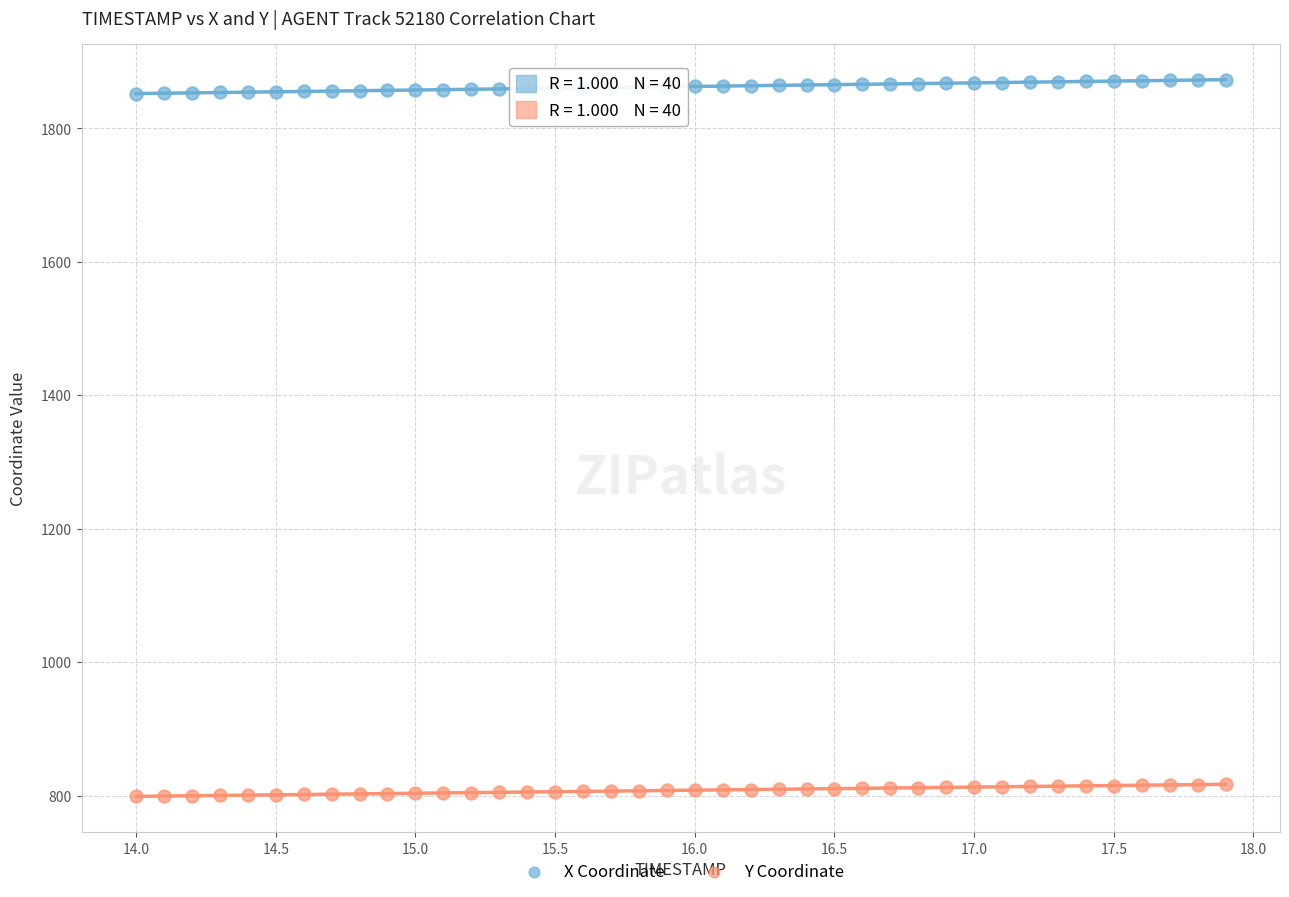

What are all the series names shown in the legend?

X Coordinate, Y Coordinate